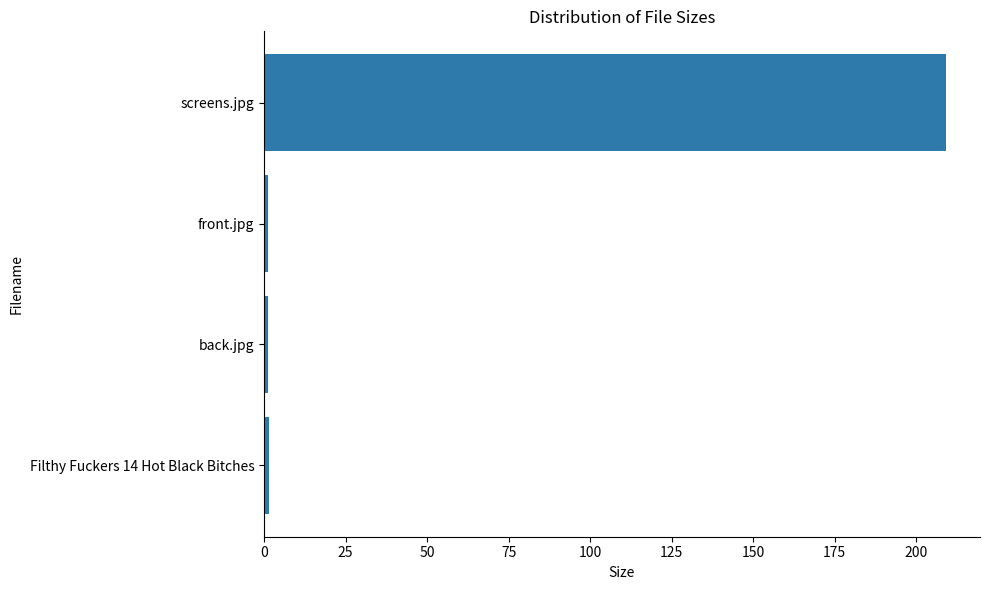

What is the sum of all values?

213.0